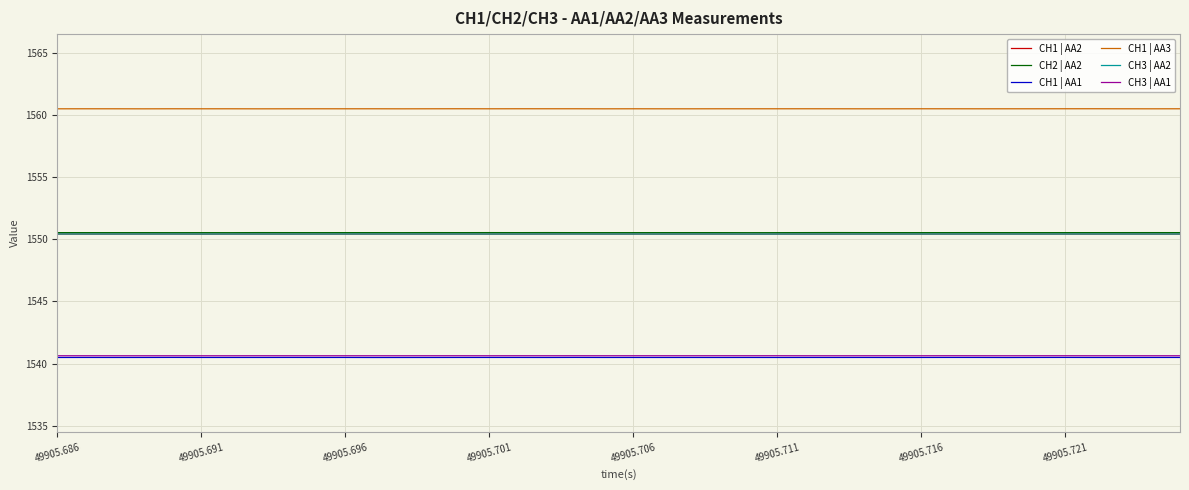

At how many categories does at least one series exceed 1554?

40